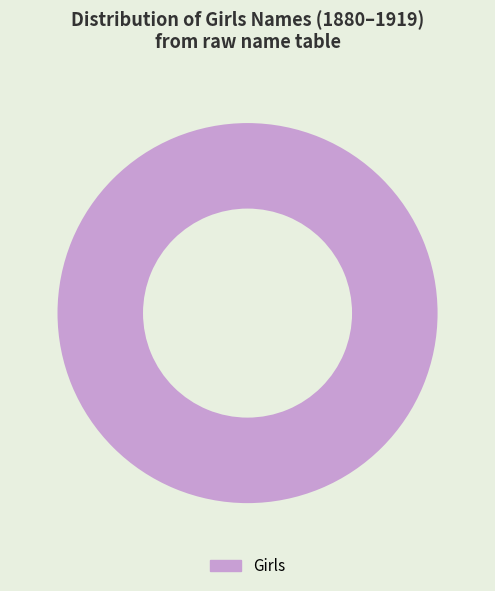

What is the majority slice?

Girls